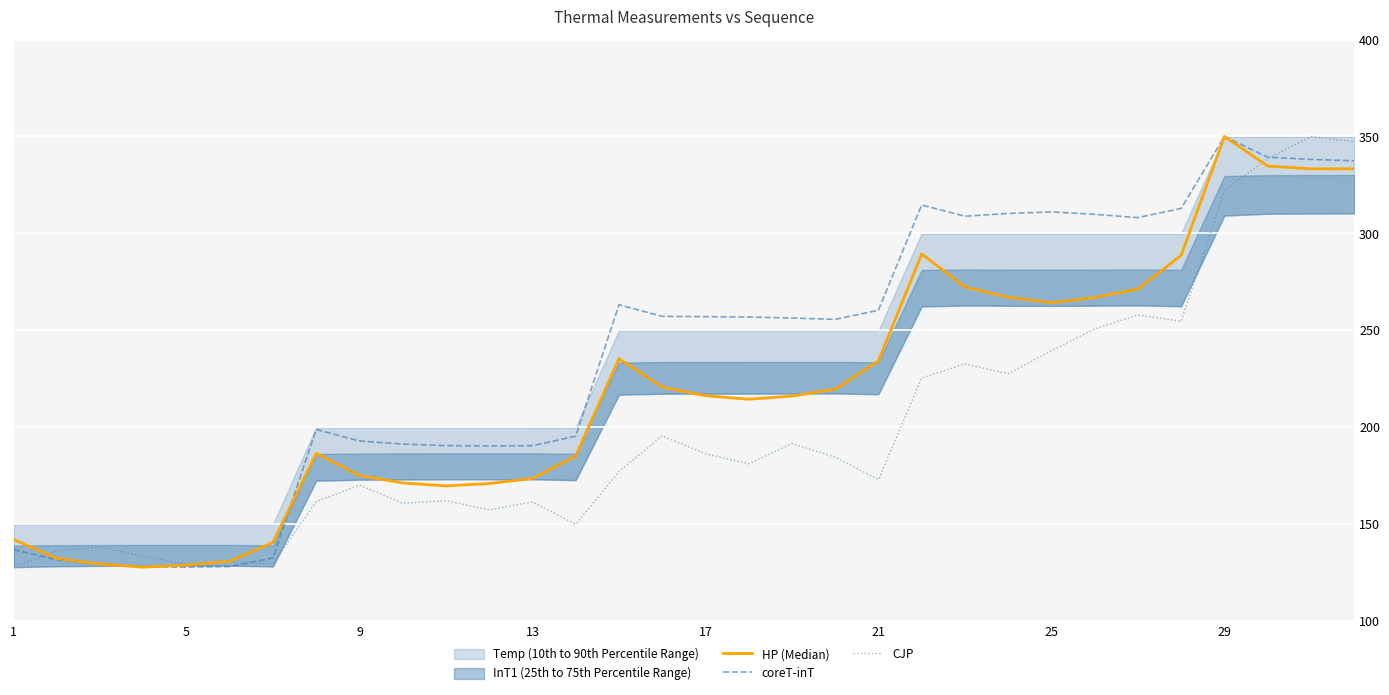

Is it true that CJP equals 186.3 at 17?

True